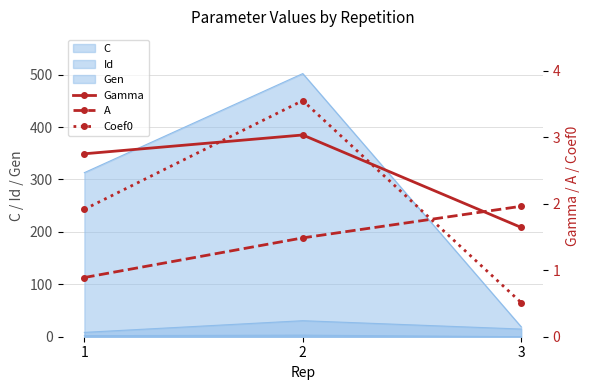

Reading left to right, what are all the values shown in this chart?

Gamma: 2.8	3.0	1.6
A: 0.9	1.5	2.0
Coef0: 1.9	3.6	0.5